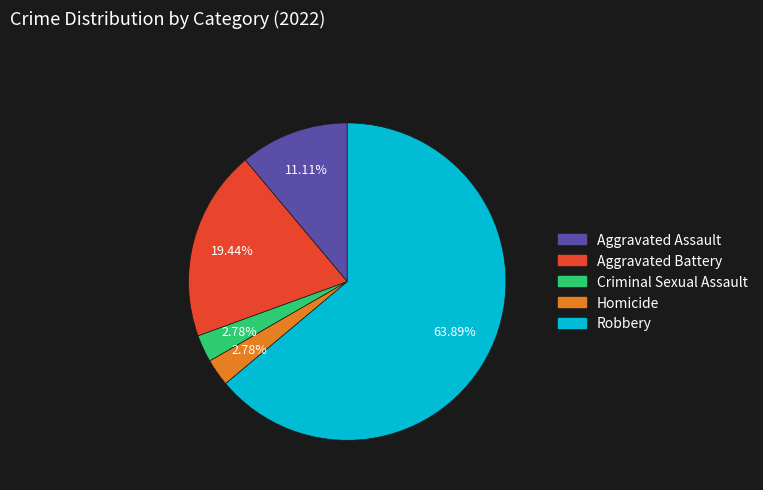

To the nearest percent, what portion does Robbery represent?

64%